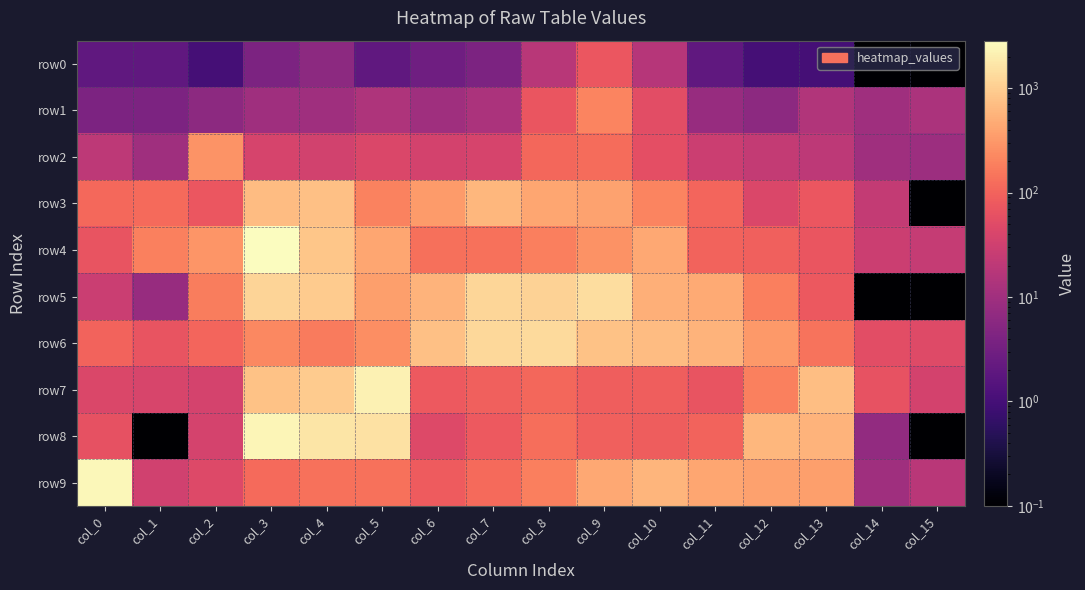

Which series has the largest range (max minus min)?

row4